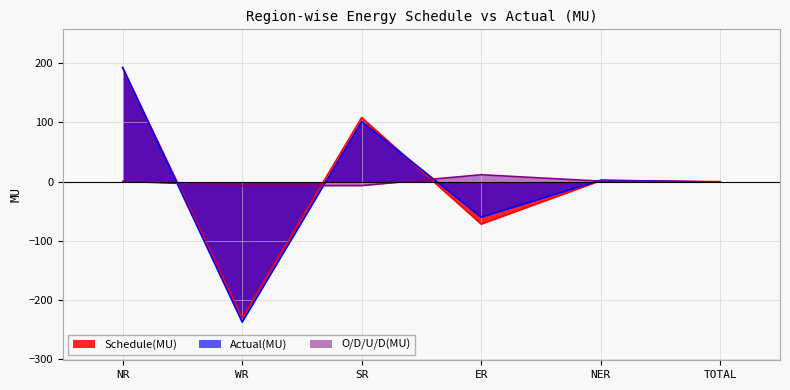

Where is Actual(MU) nearest to the value -22?

TOTAL